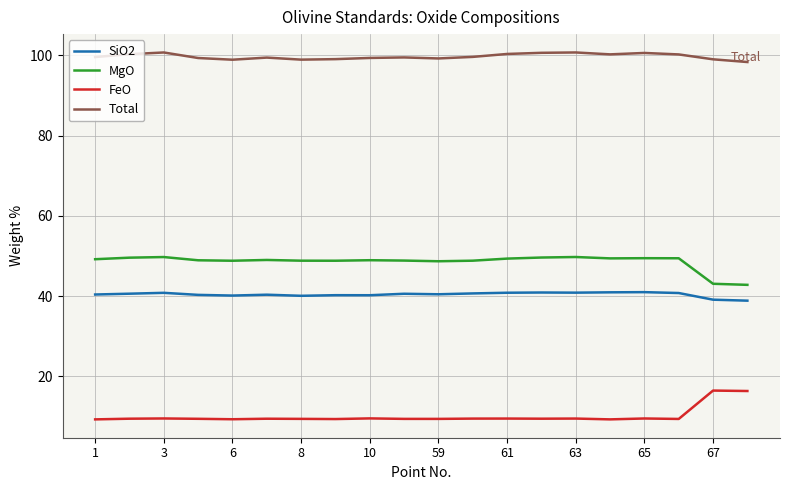

What is the difference between the maximum and minimum values in the MgO series?

6.9